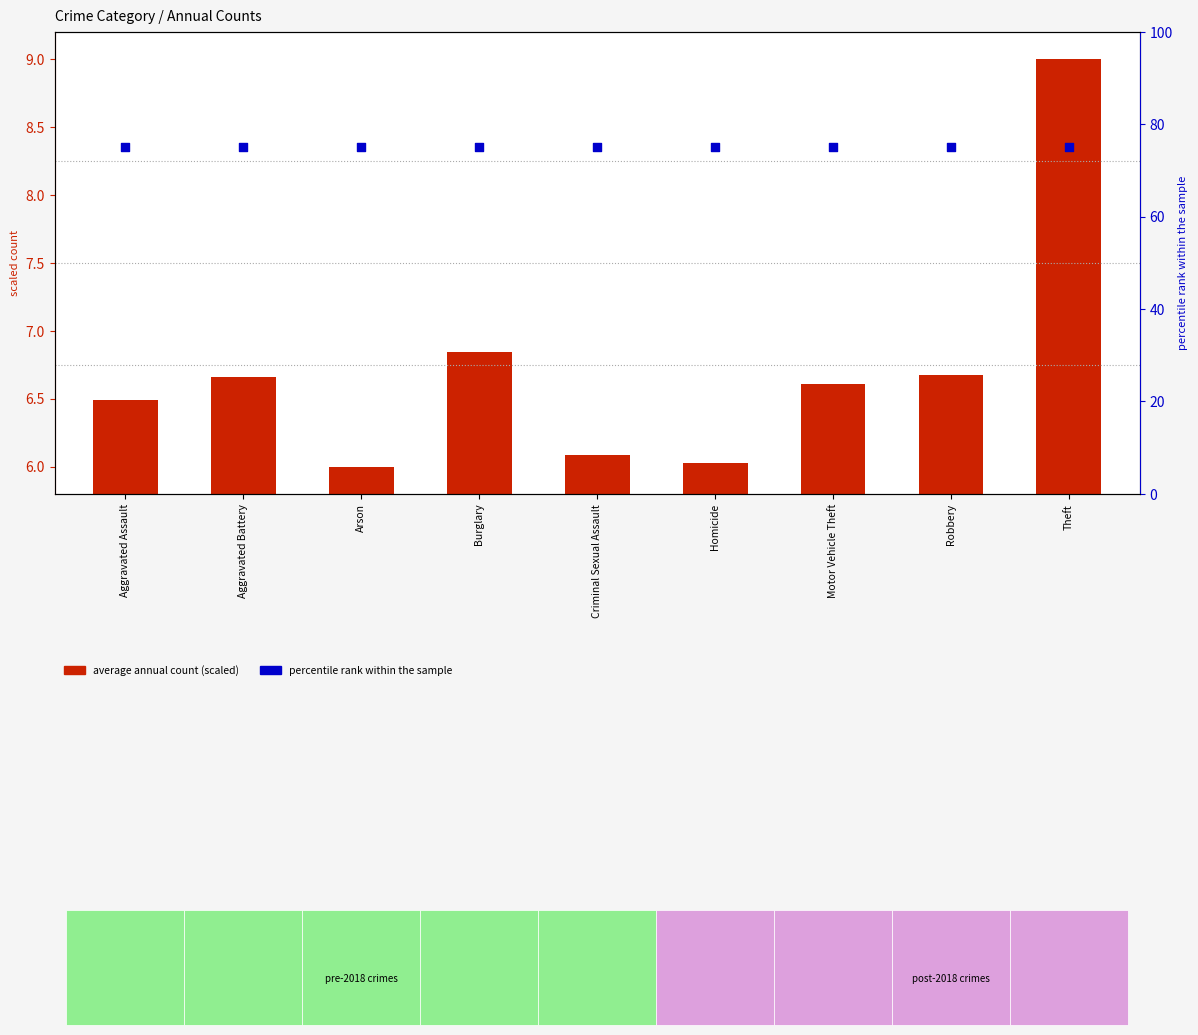

Which series has the largest Y range (max minus min)?

average annual count (scaled)